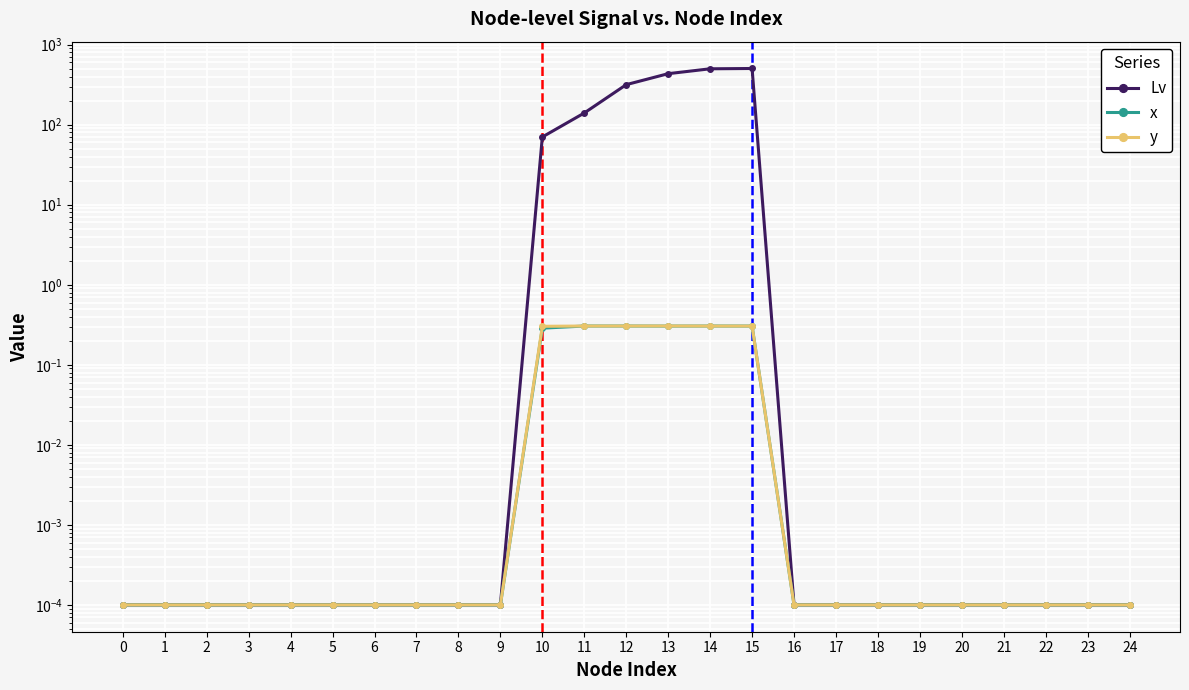

In y, how many points are higher than both neighbors (excluding endpoints)?

1